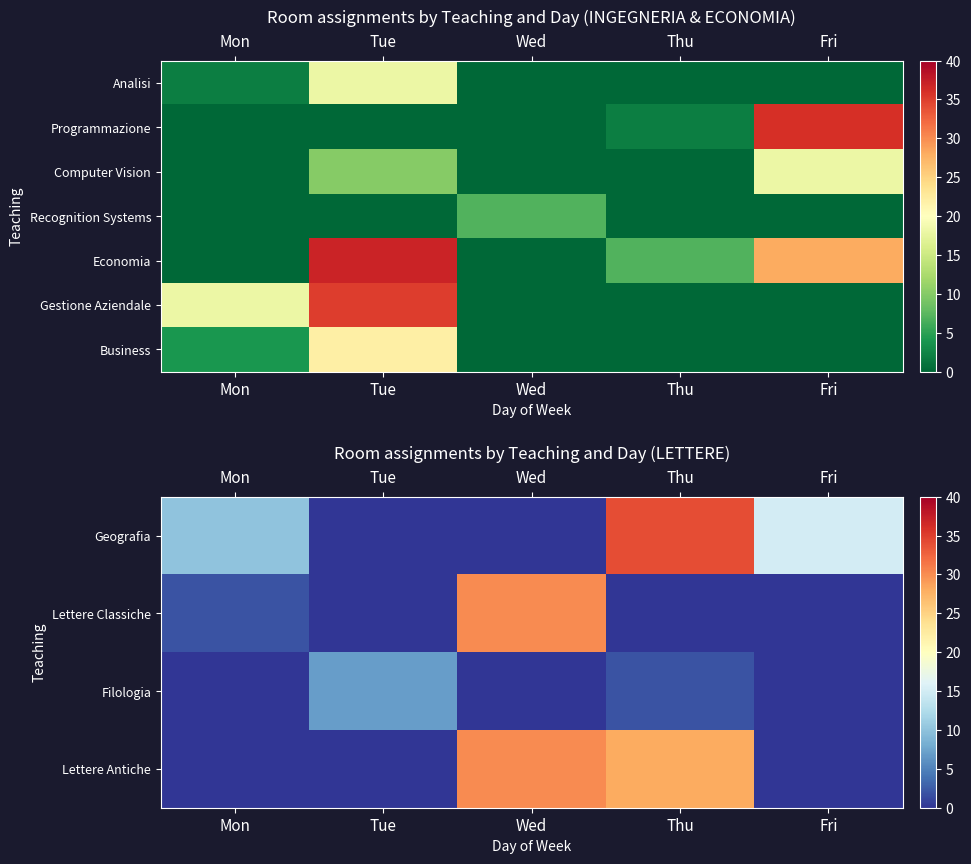

At how many categories does at least one series exceed 13?

5